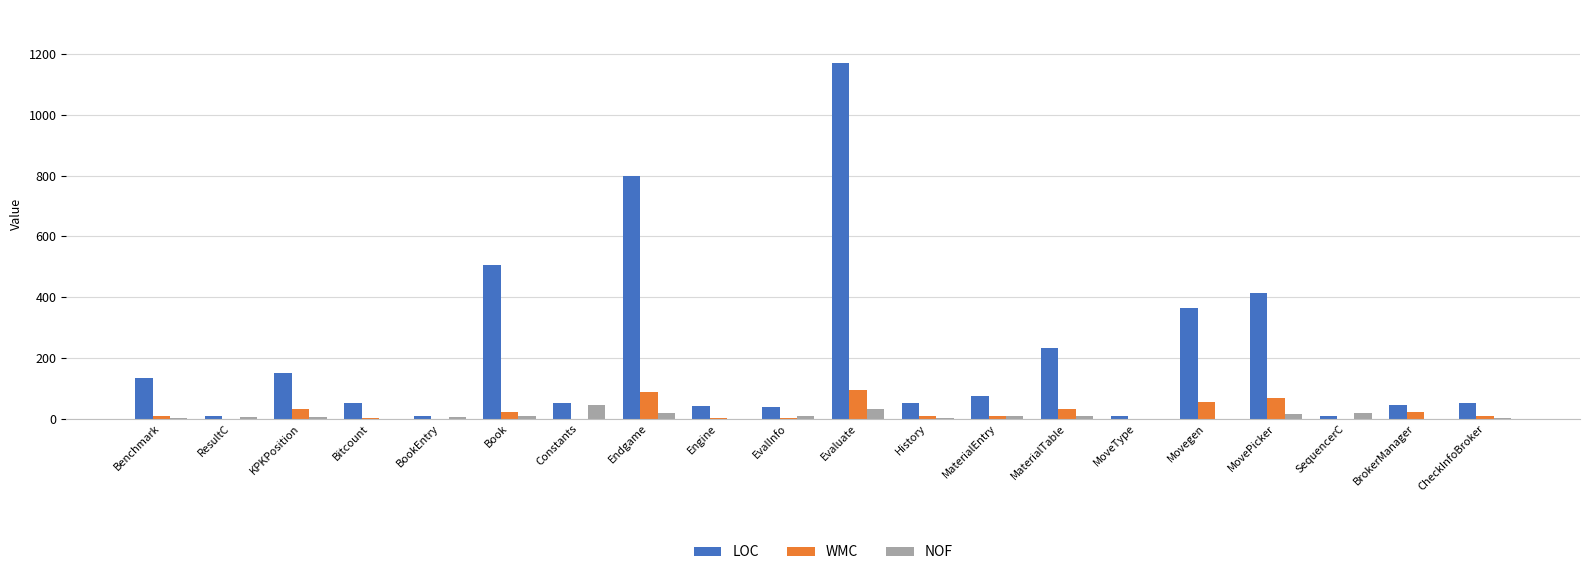

Which label corresponds to the largest value in the chart?

Evaluate